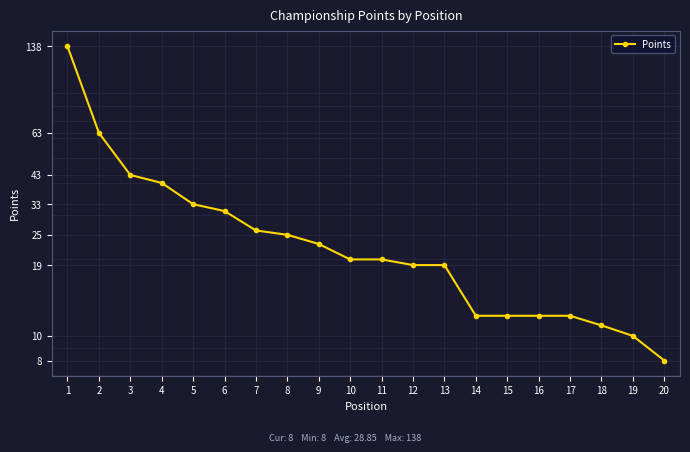

Reading left to right, transcribe all the data shown in this chart.

1=138	2=63	3=43	4=40	5=33	6=31	7=26	8=25	9=23	10=20	11=20	12=19	13=19	14=12	15=12	16=12	17=12	18=11	19=10	20=8